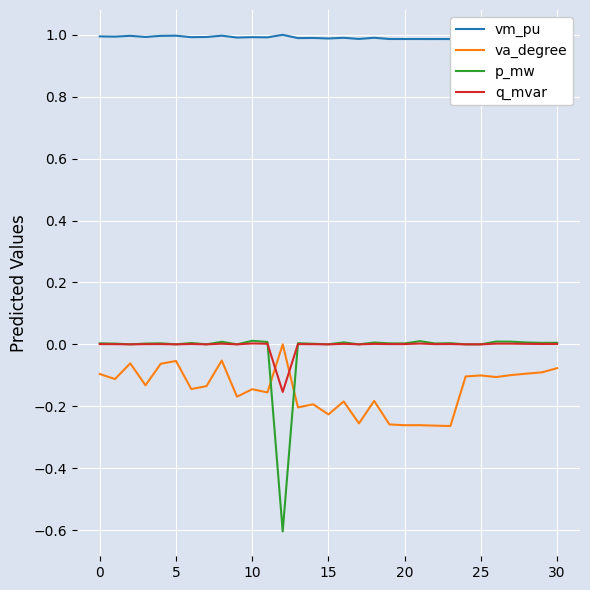

What are all the series names shown in the legend?

vm_pu, va_degree, p_mw, q_mvar